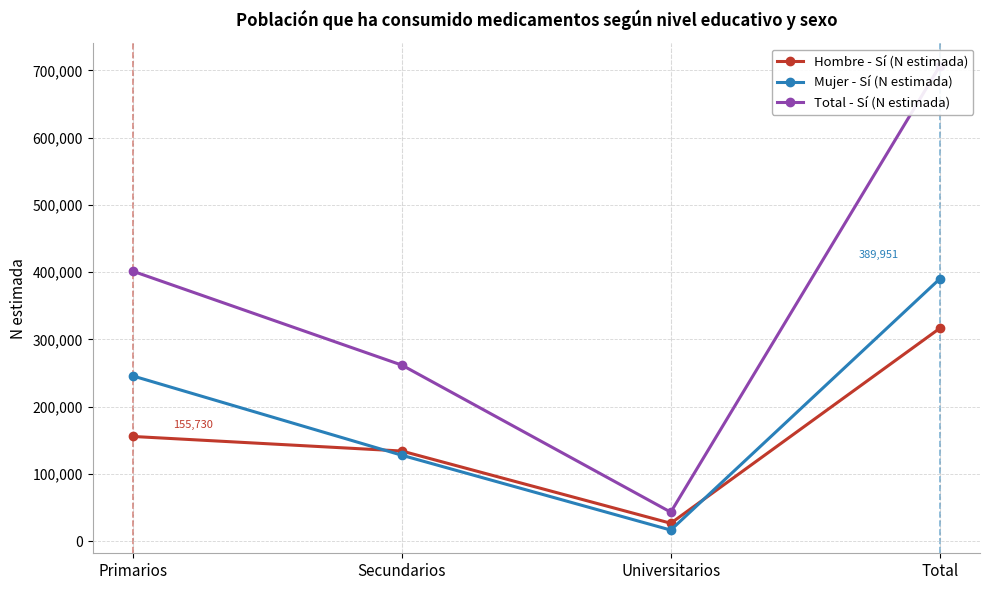

At which category is the sum across all series the highest?

Total